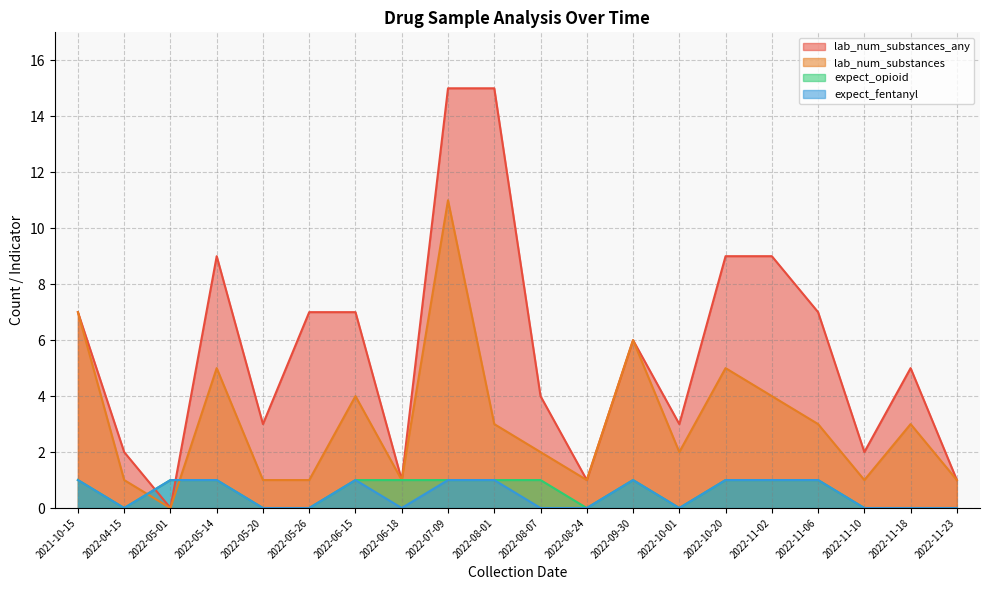

The lab_num_substances series shows 5 at 2022-05-14. True or false?

True